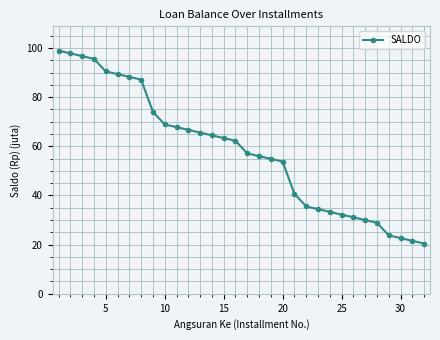

What is the greatest value displayed?

98.9